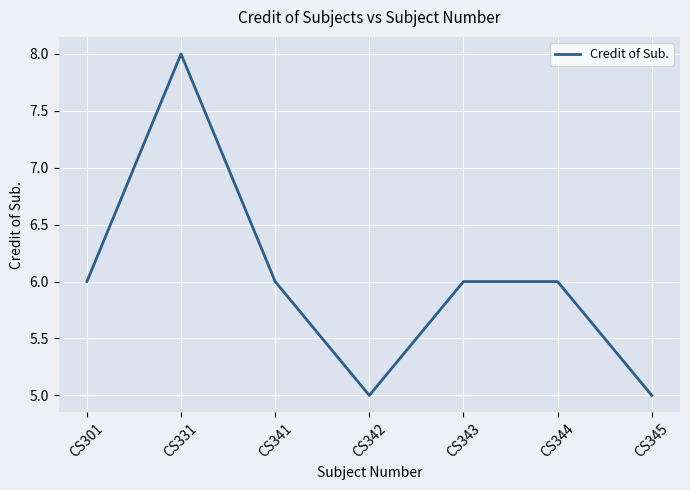

The chart shows a value of 8 at CS342. True or false?

False